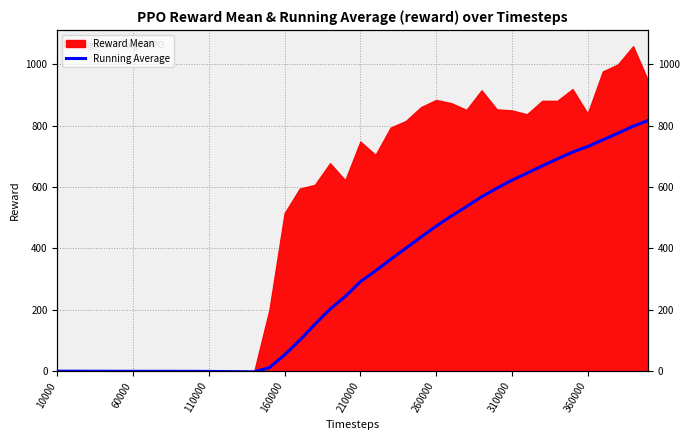

What is the average value?

311.9